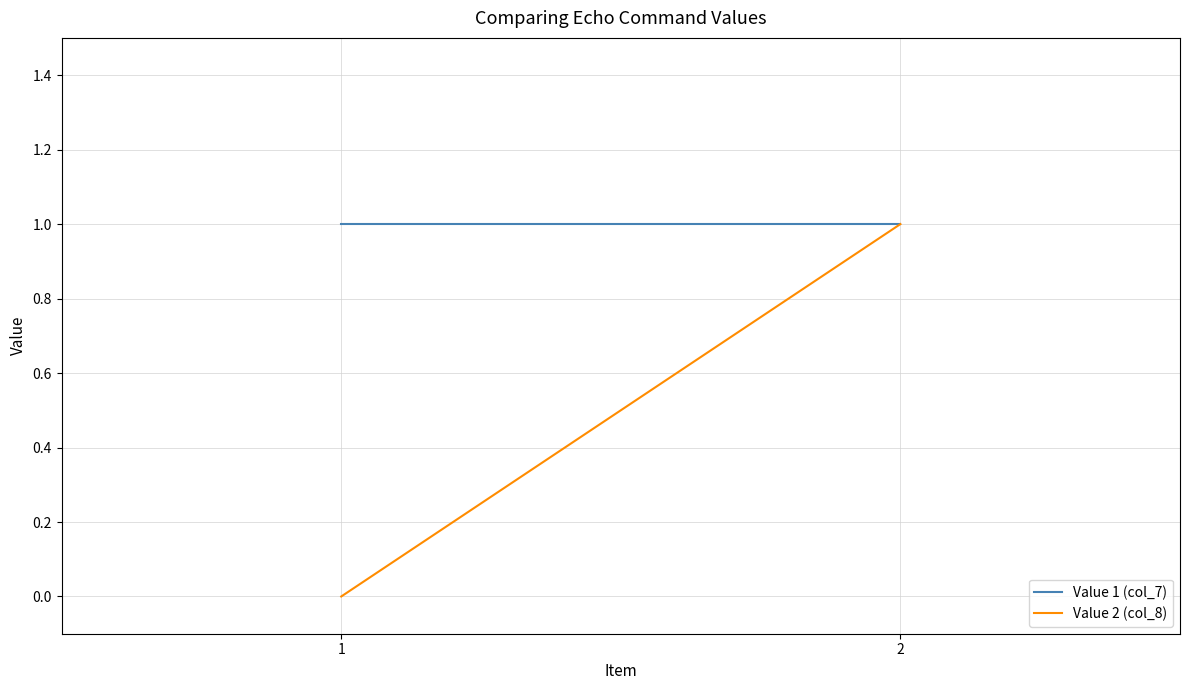

What is the maximum value shown in the chart?

1